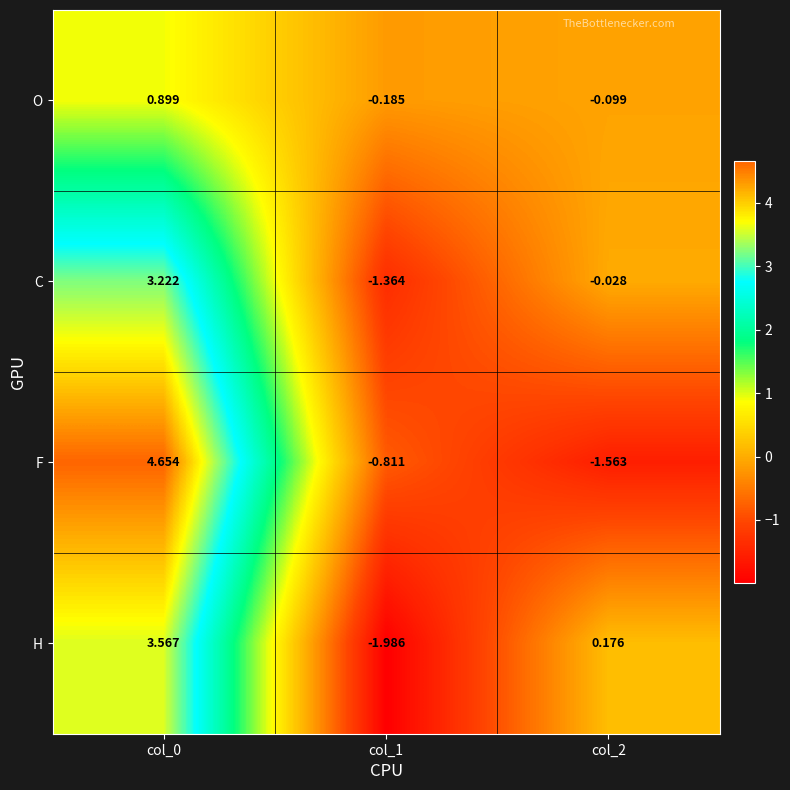

How many data points does each series have?

3